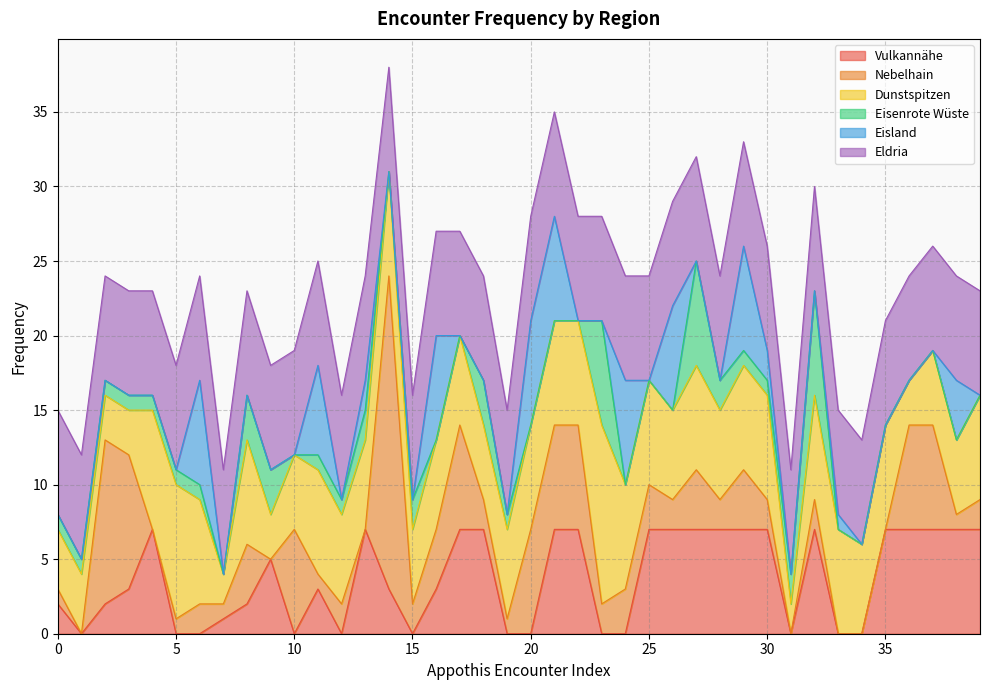

True or false: Eldria has a value of 7 at 35.

True